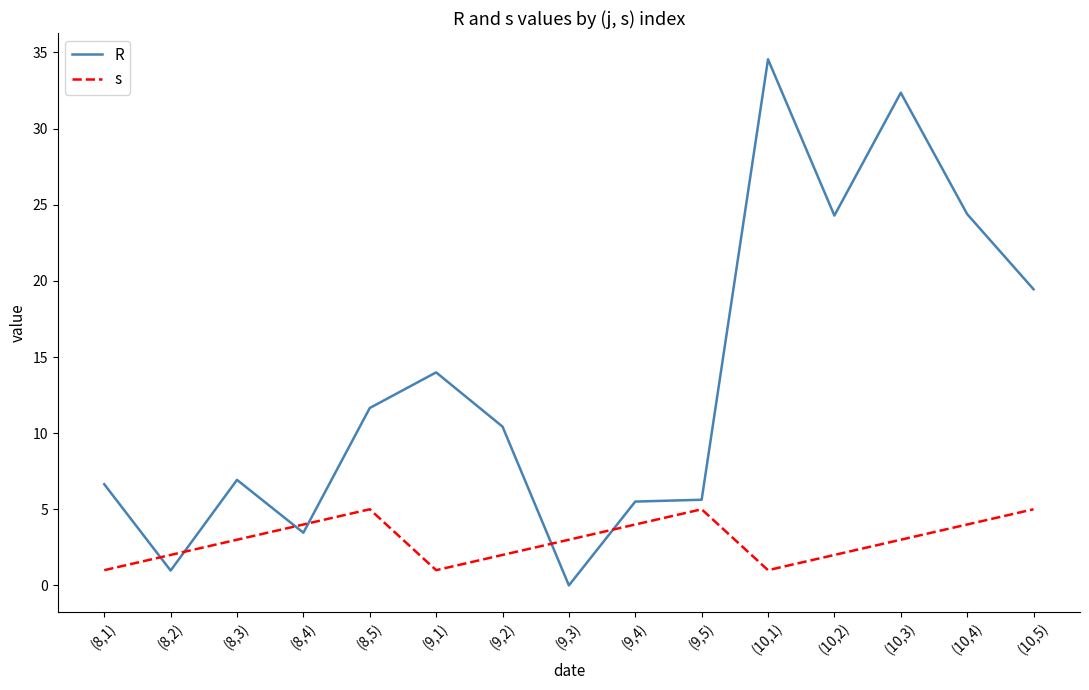

Where does the R series first go above 10?

(8,5)